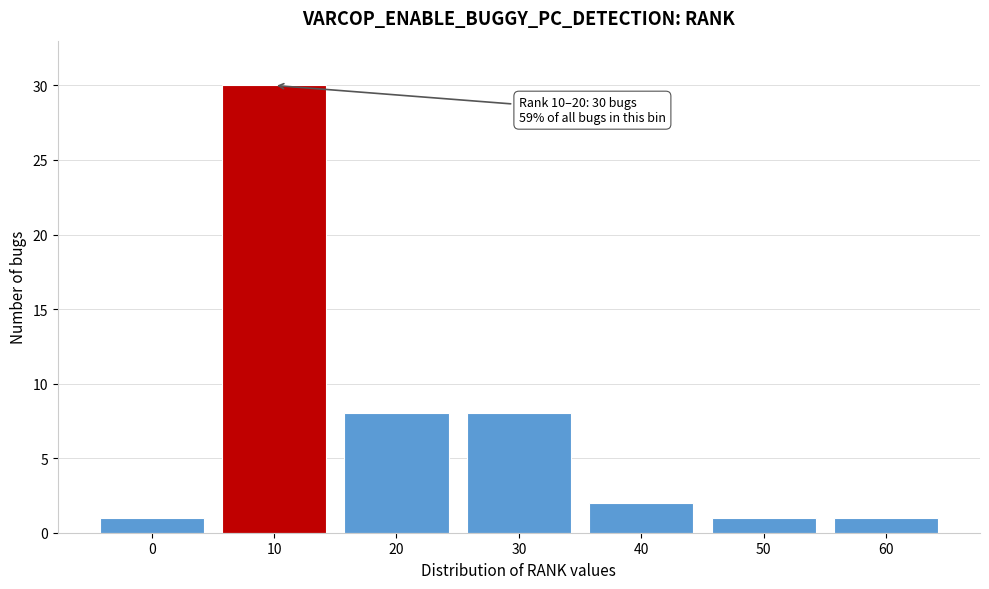

Reading left to right, list all the values displayed in this chart.

1	30	8	8	2	1	1